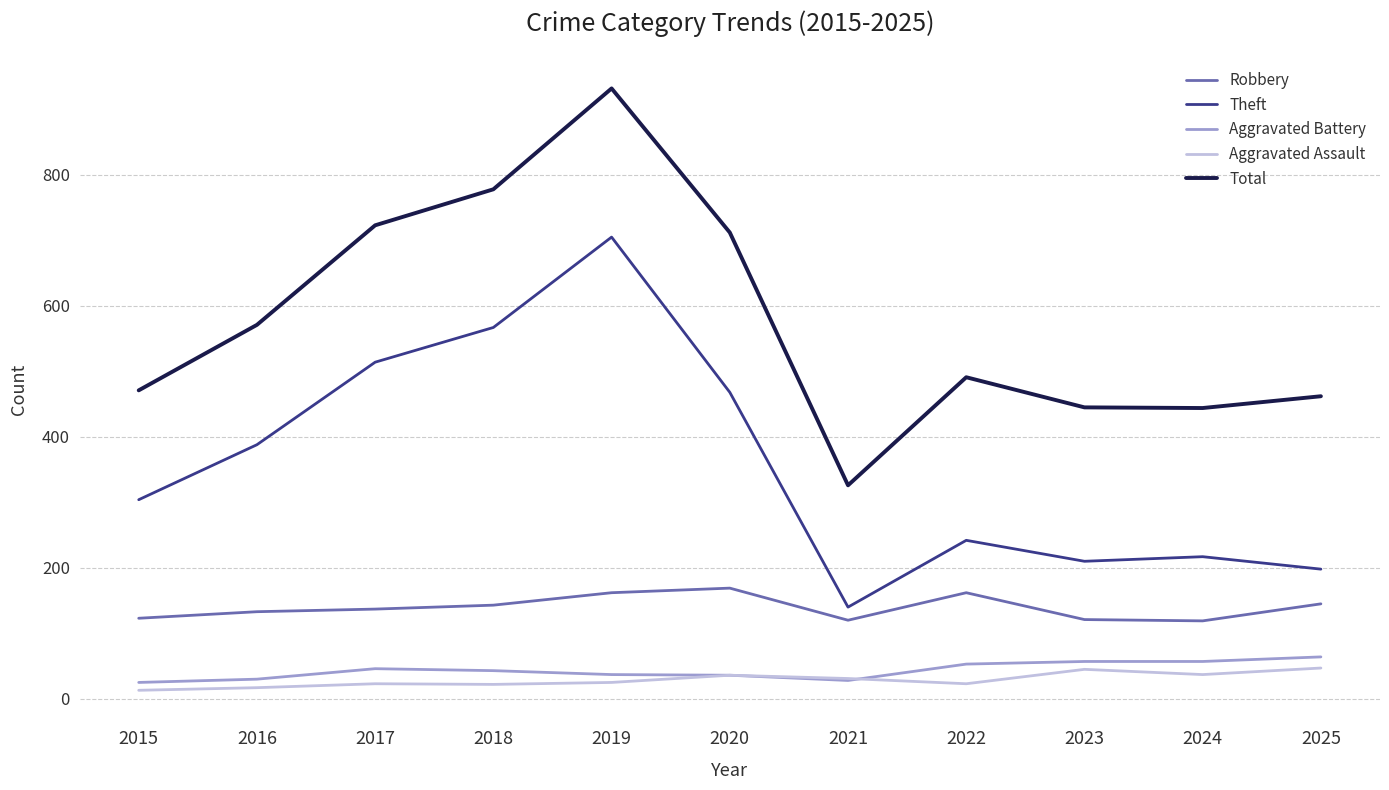

At which category does Total reach its first local valley?

2021